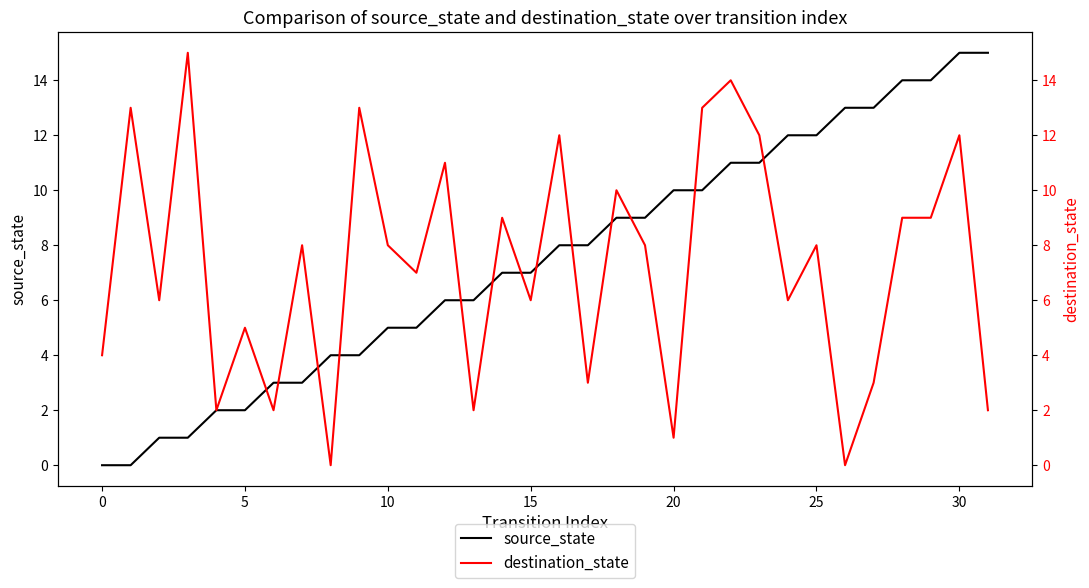

Where does the source_state series first go above 8?

18